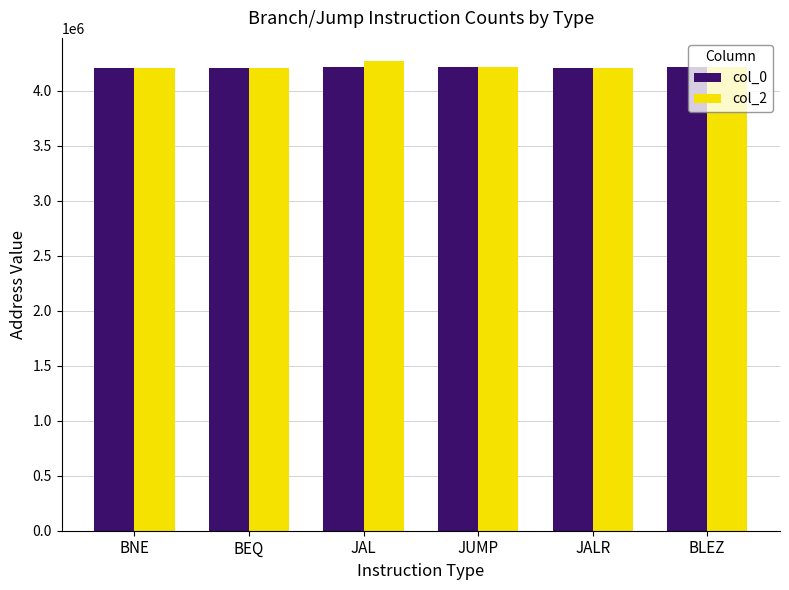

What is the total value across all series at BNE?

8413304